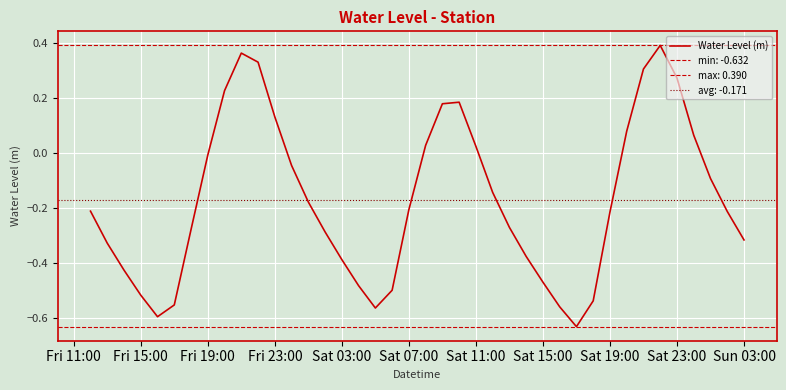

Does the chart display data point markers on the line(s)?

No